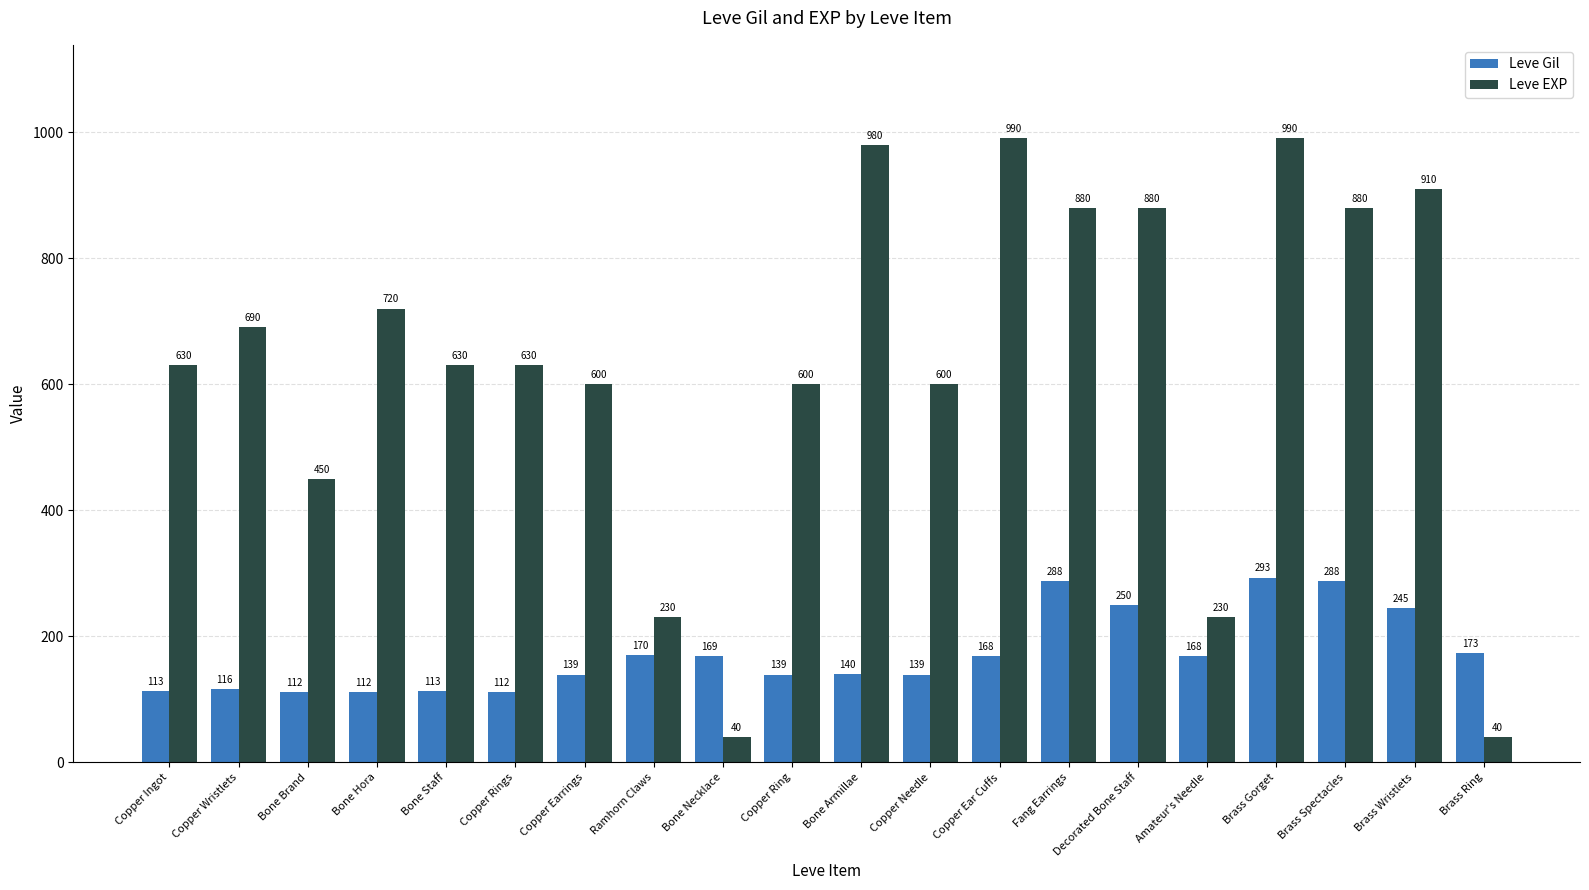

What is the label of the 10th bar from the left?

Copper Ring